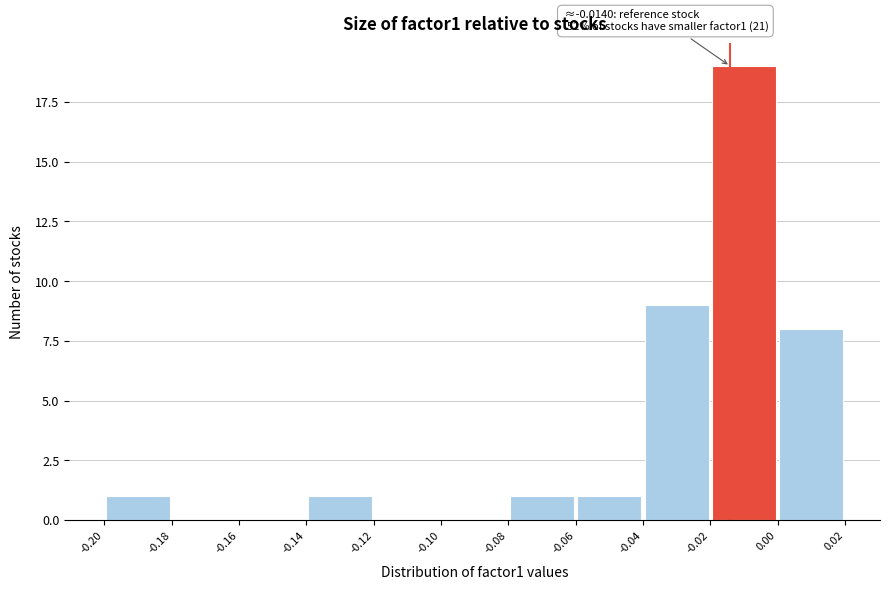

Over which range of the x-axis is the bar tallest?

-0.02 to 0.00